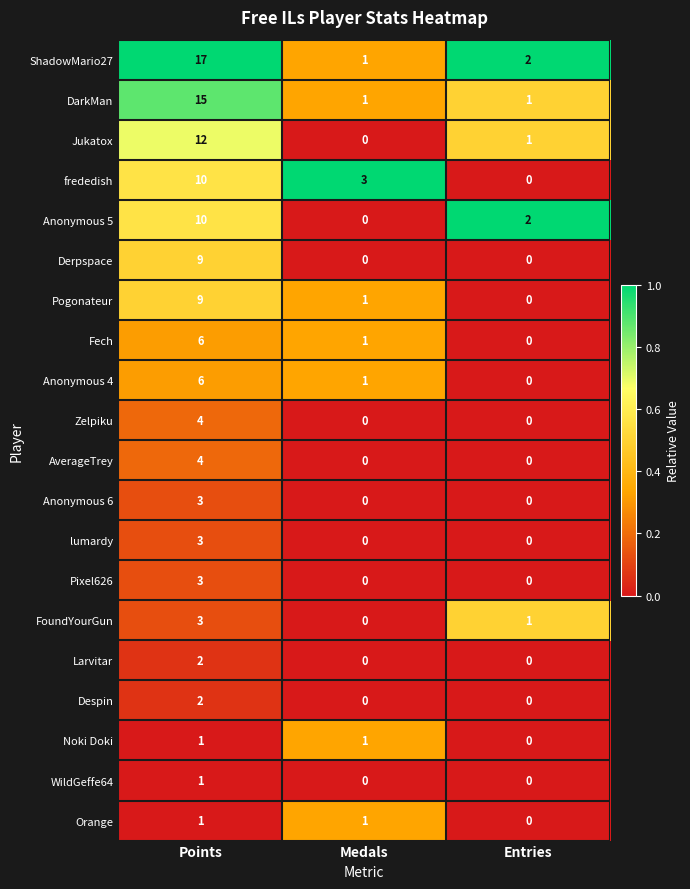

The Jukatox series shows 12 at Points. True or false?

True